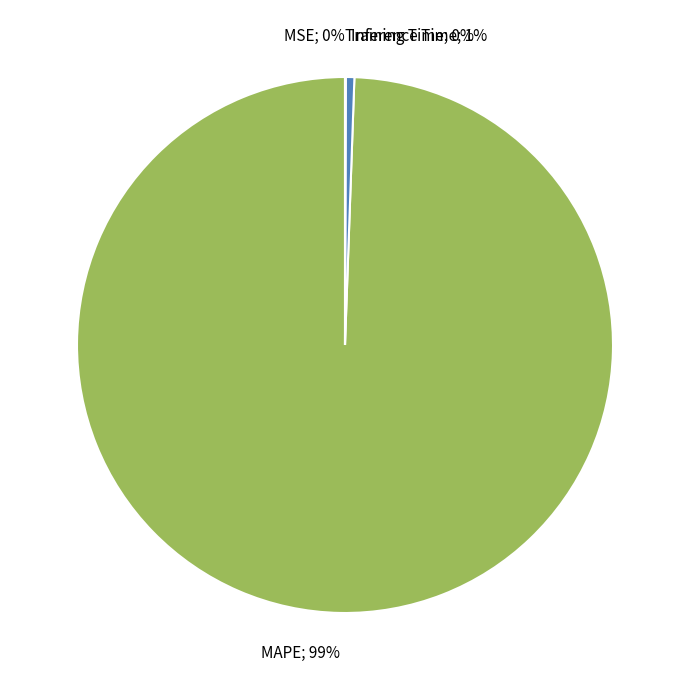

Is there a majority slice in this chart?

Yes